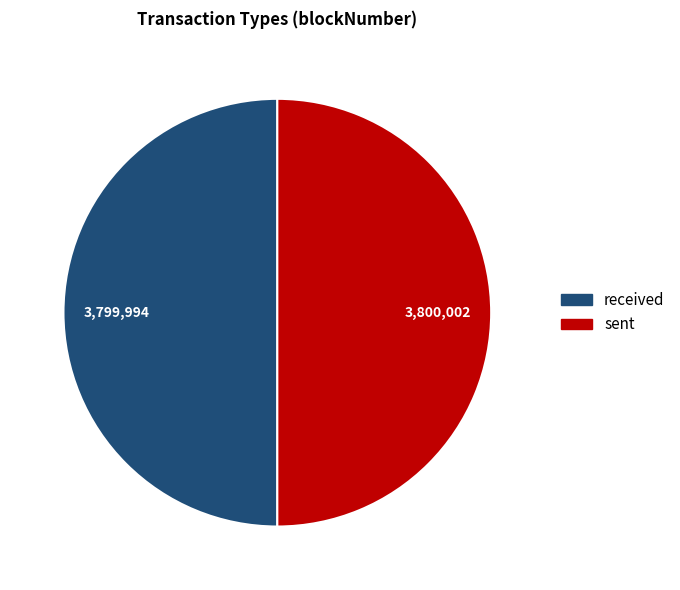

What is the ratio of the value at received to the value at sent?

1.0